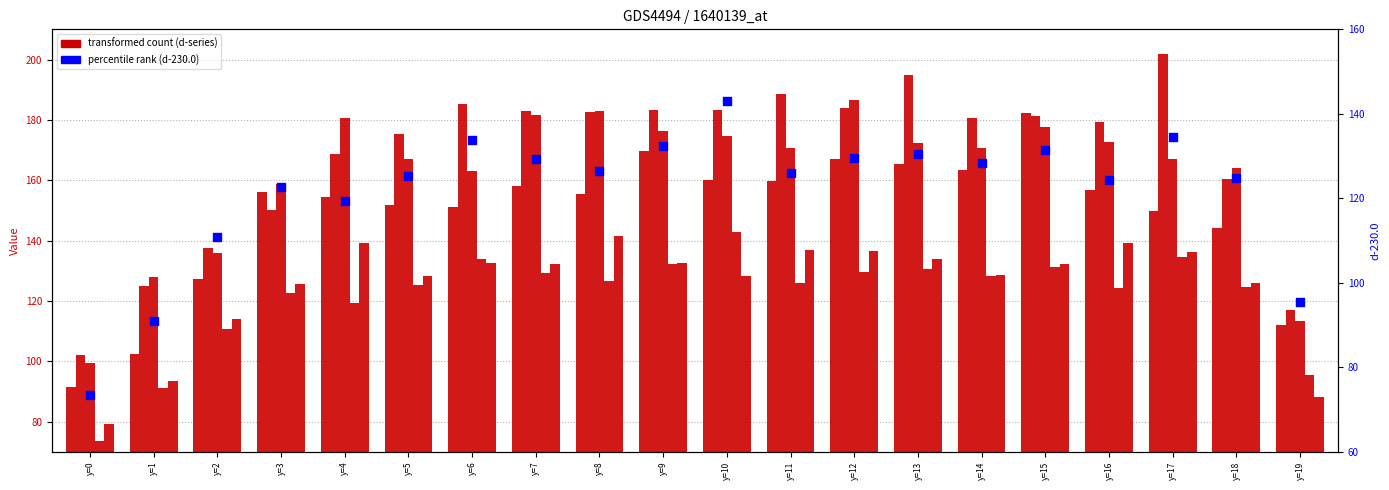

At which category is the sum across all series the highest?

y=15